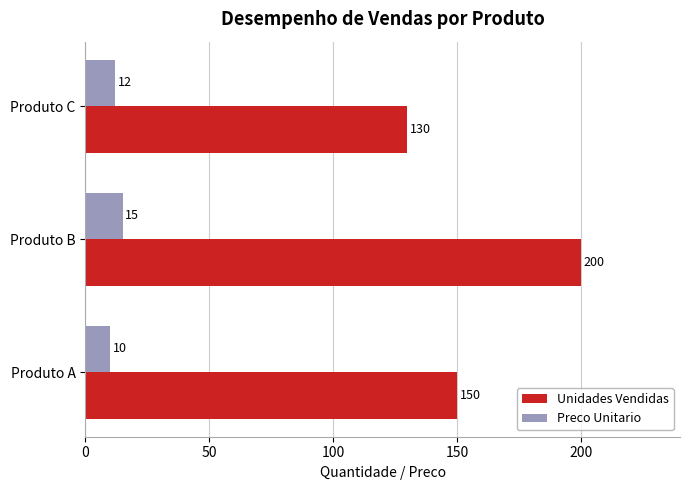

Which category has the lowest value across all series?

Produto A